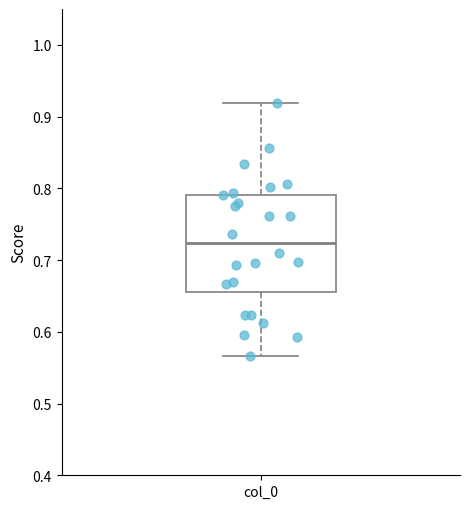

Read this box plot against the y-axis: the position of the median line, the range covered by the box, and the ends of both whiskers. The values are not printed on the chart, so give them approximately, as read against the axis.

median 0.72, box 0.66 to 0.79, whiskers 0.57 to 0.92